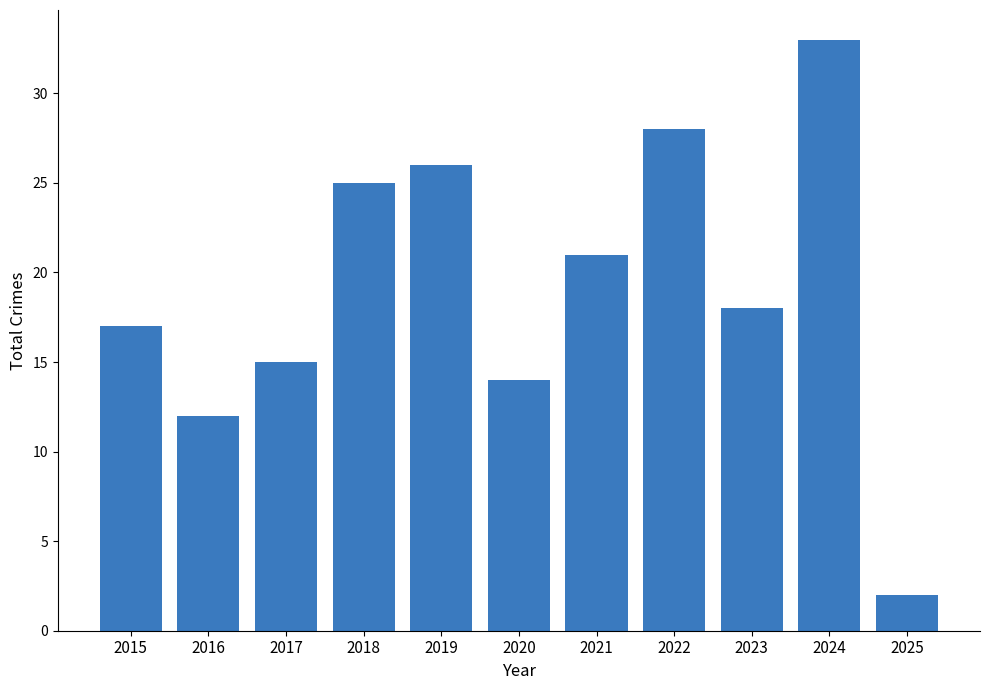

Where is the data nearest to the value 17?

2015